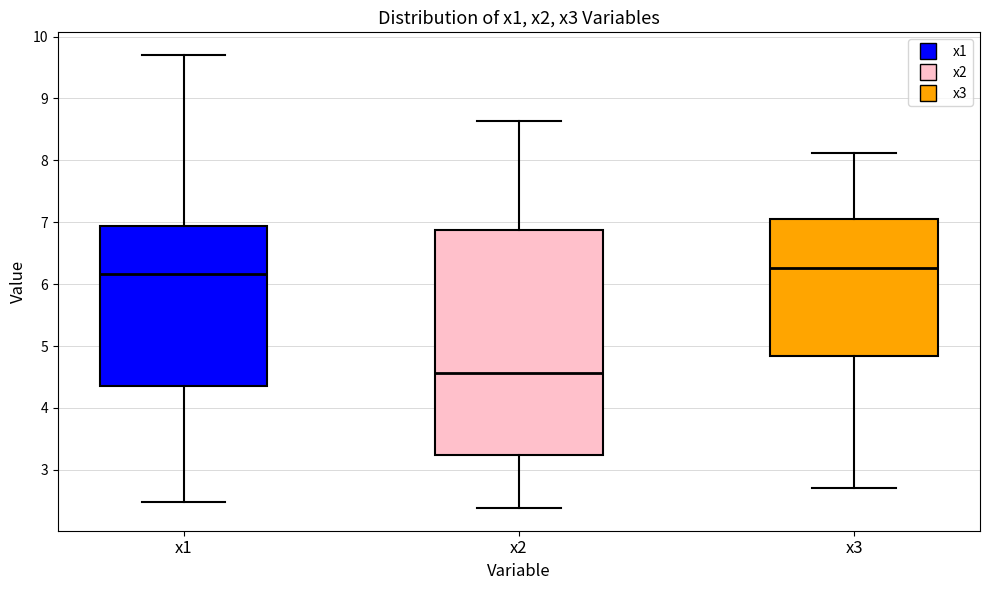

Reading left to right, transcribe this box plot: for each box, give where its median line is, the range the box spans, and where its two whiskers end, as read against the y-axis. The values are not printed on the chart, so give them approximately, as read against the axis.

x1: median 6.2, box 4.4 to 6.9, whiskers 2.5 to 9.7
x2: median 4.6, box 3.2 to 6.9, whiskers 2.4 to 8.6
x3: median 6.3, box 4.8 to 7.1, whiskers 2.7 to 8.1